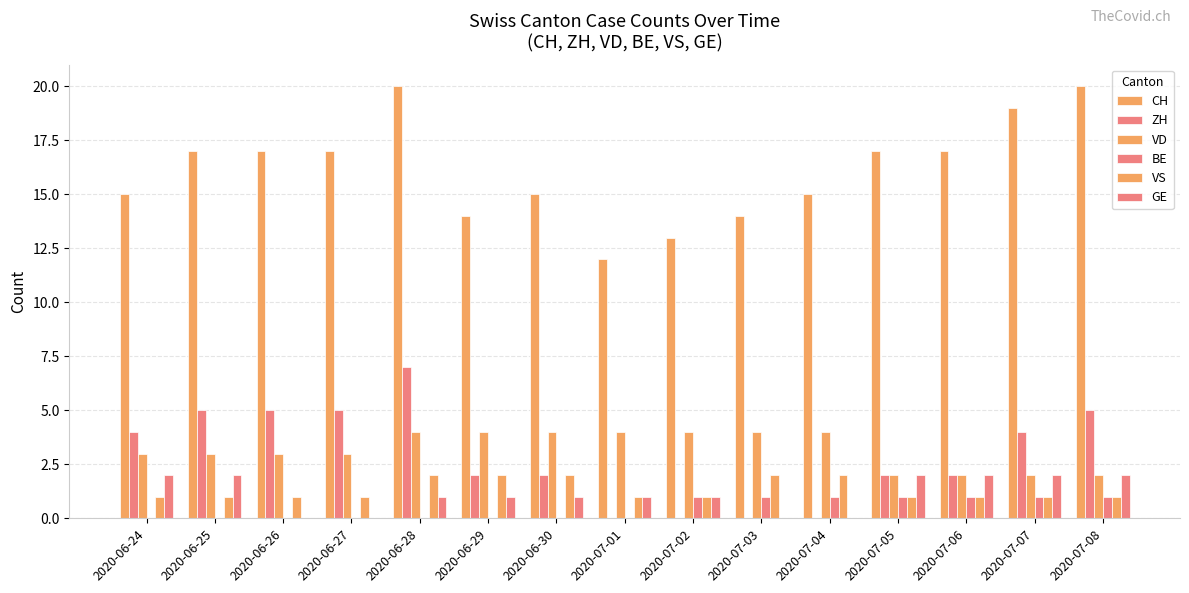

How many categories are shown in the chart?

15